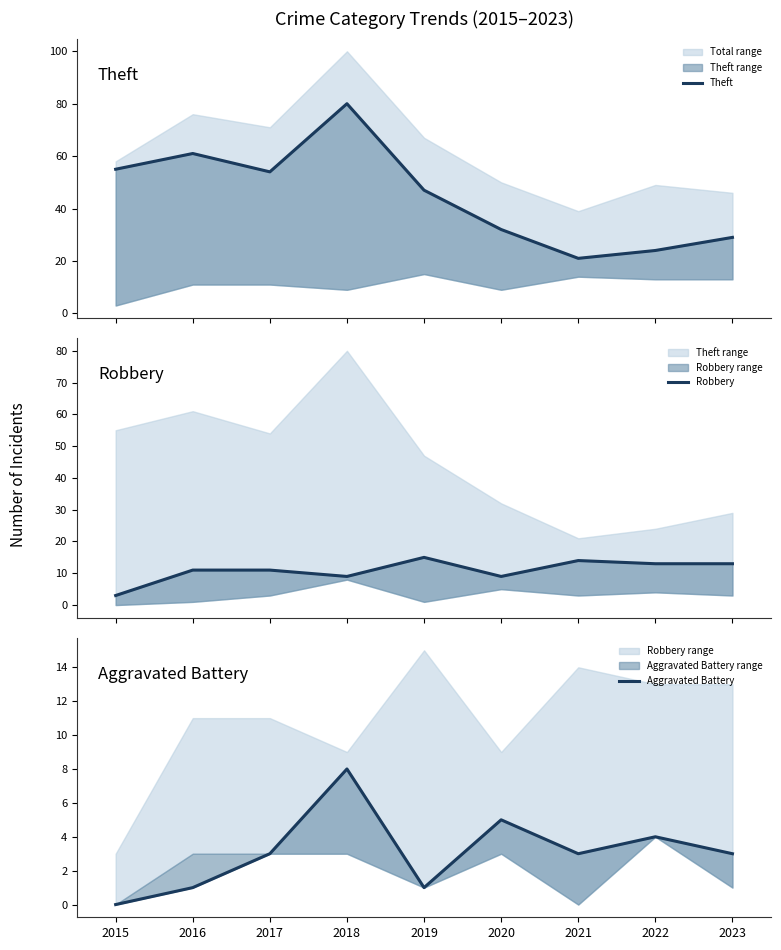

Where does the Aggravated Battery series first go above 3?

2018